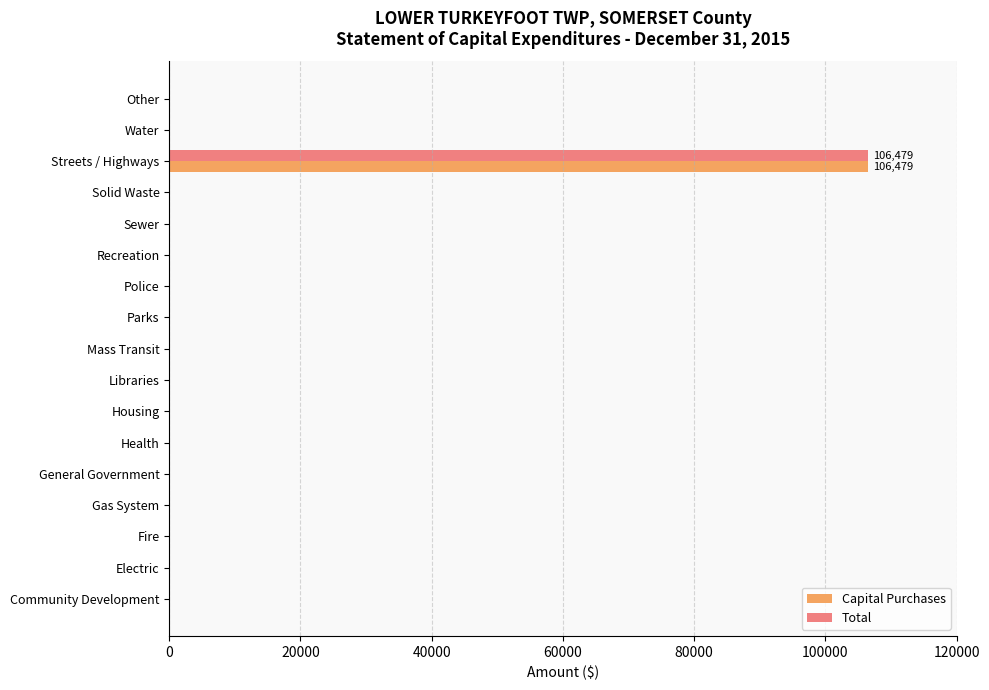

At which category is the sum across all series the highest?

Streets / Highways